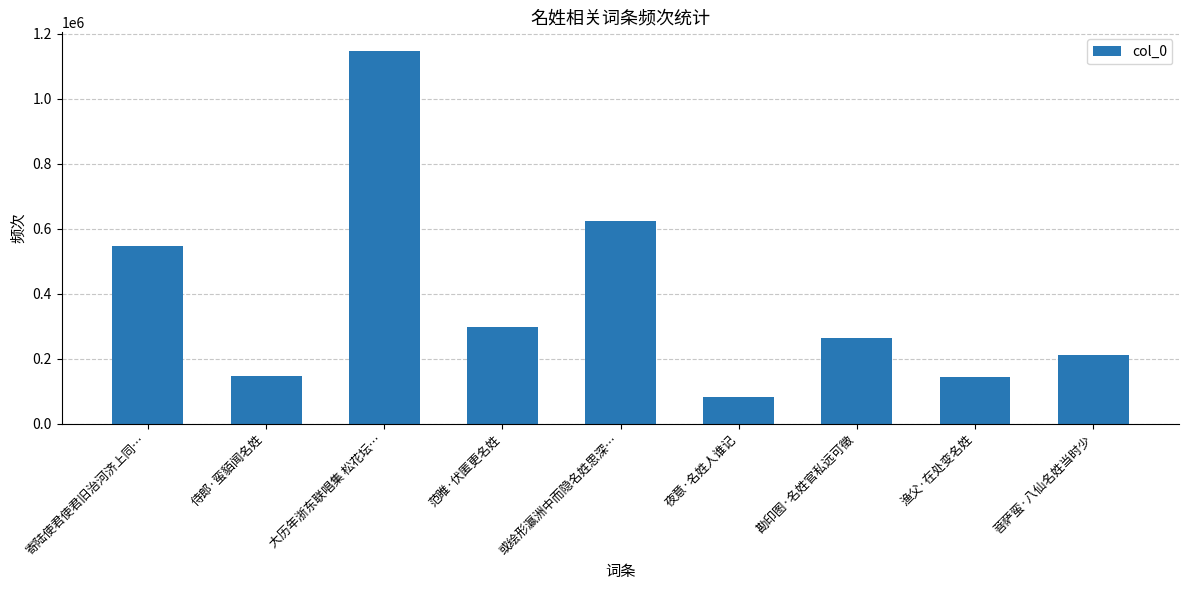

How many categories are shown in the chart?

9